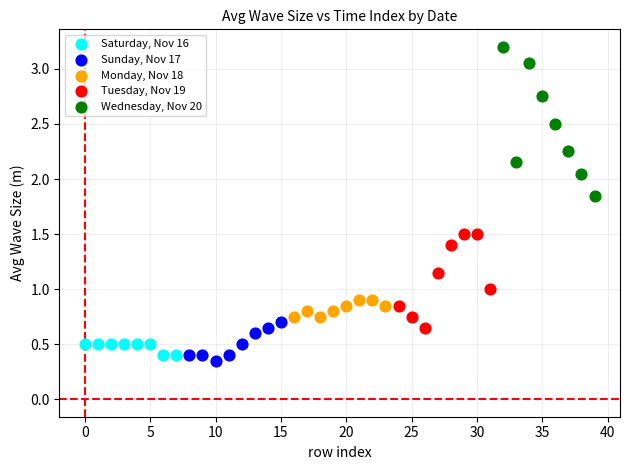

Which series contains the highest Y value?

Wednesday, Nov 20